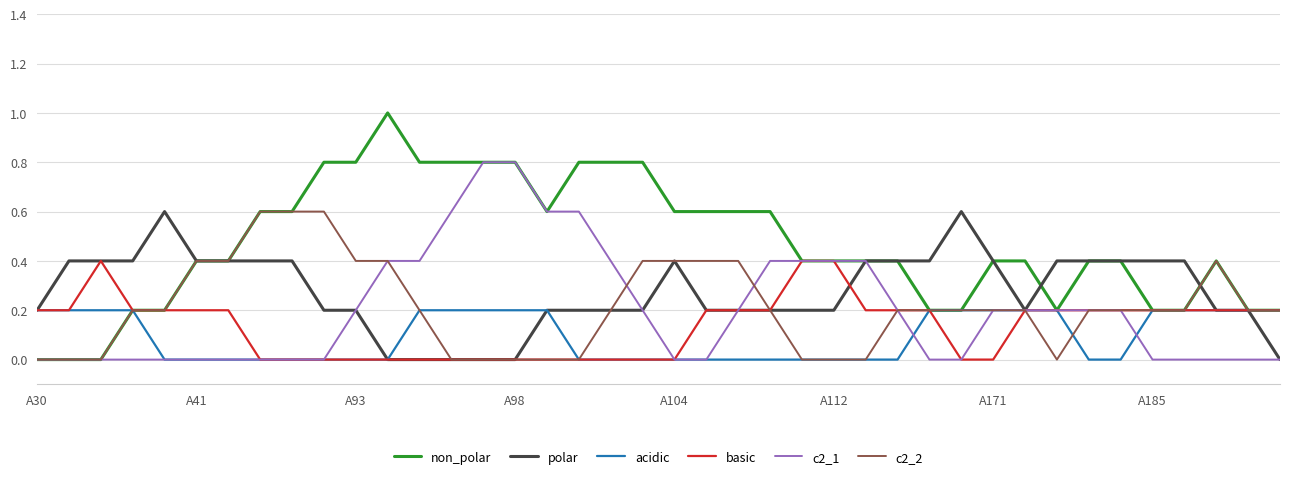

What is the highest value of the c2_1 series?

0.8